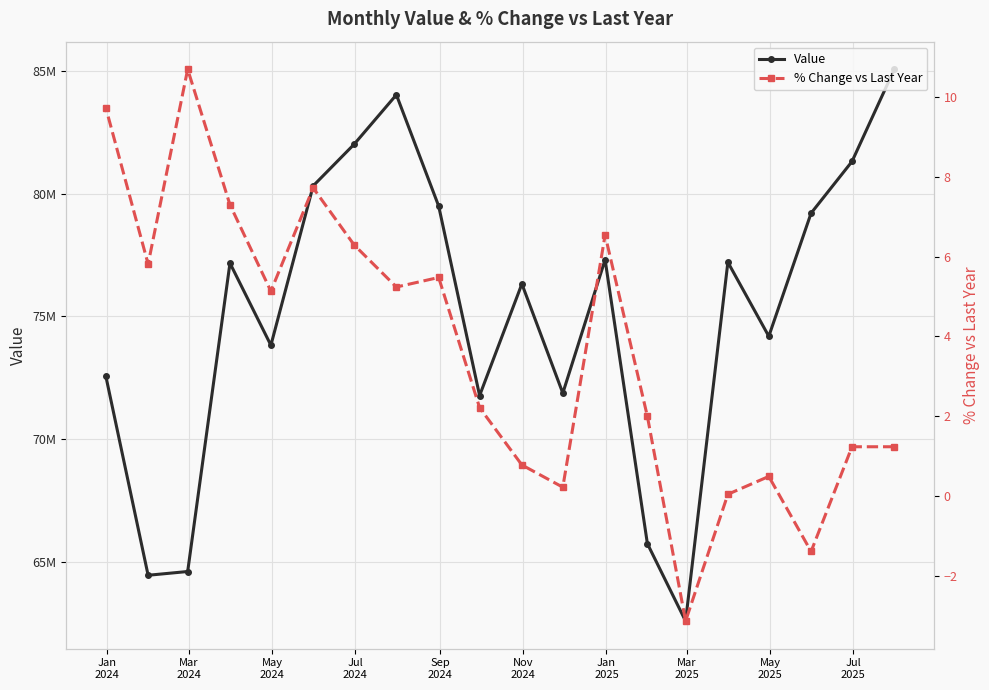

Which series has the widest spread of values?

Value